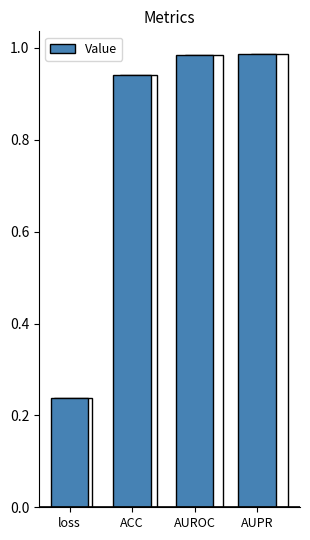

The value at loss is 0.4. True or false?

False